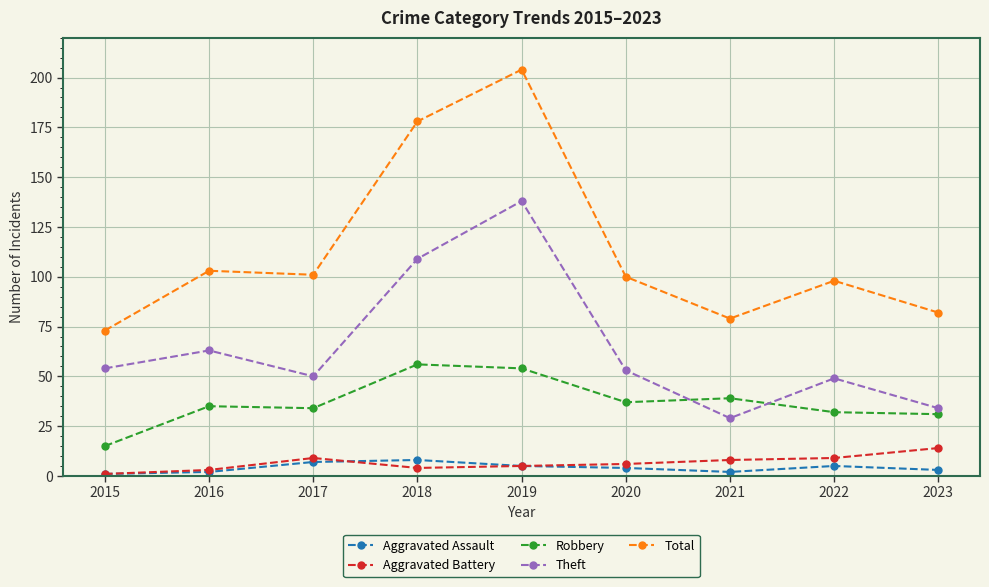

Reading left to right, transcribe all the data shown in this chart.

Aggravated Assault: 1	2	7	8	5	4	2	5	3
Aggravated Battery: 1	3	9	4	5	6	8	9	14
Robbery: 15	35	34	56	54	37	39	32	31
Theft: 54	63	50	109	138	53	29	49	34
Total: 73	103	101	178	204	100	79	98	82